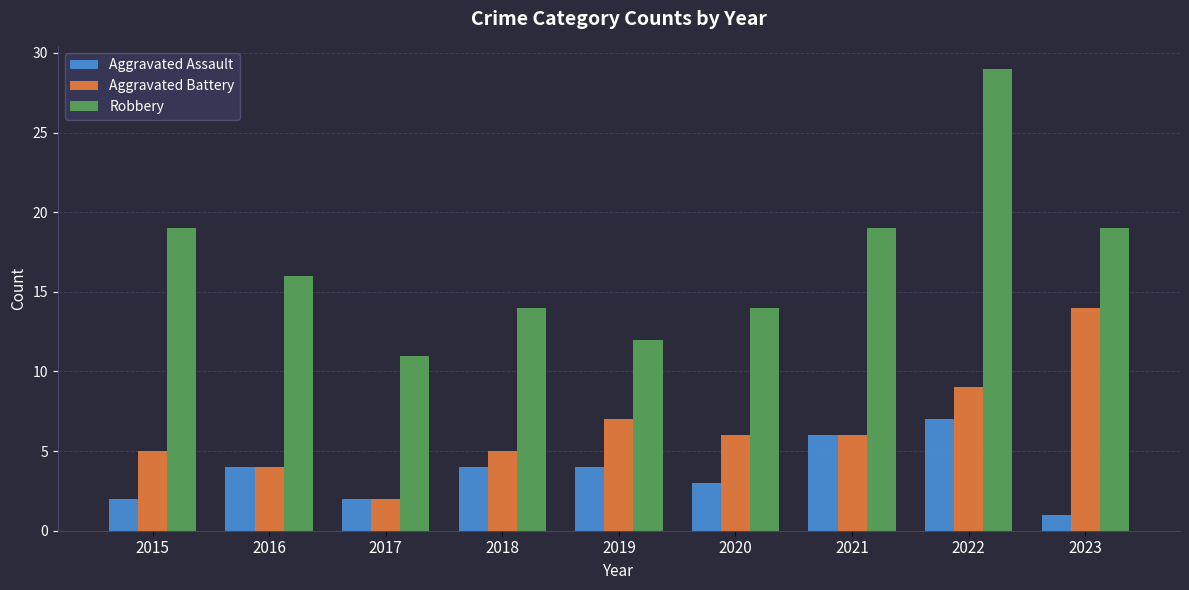

Is the value of Robbery at 2019 greater than the value of Aggravated Battery at 2023?

No